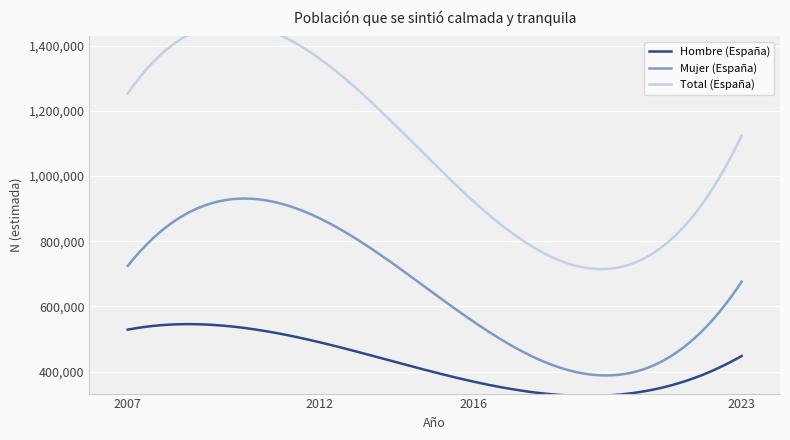

Which has a higher value, 2007 or 2016?

2007